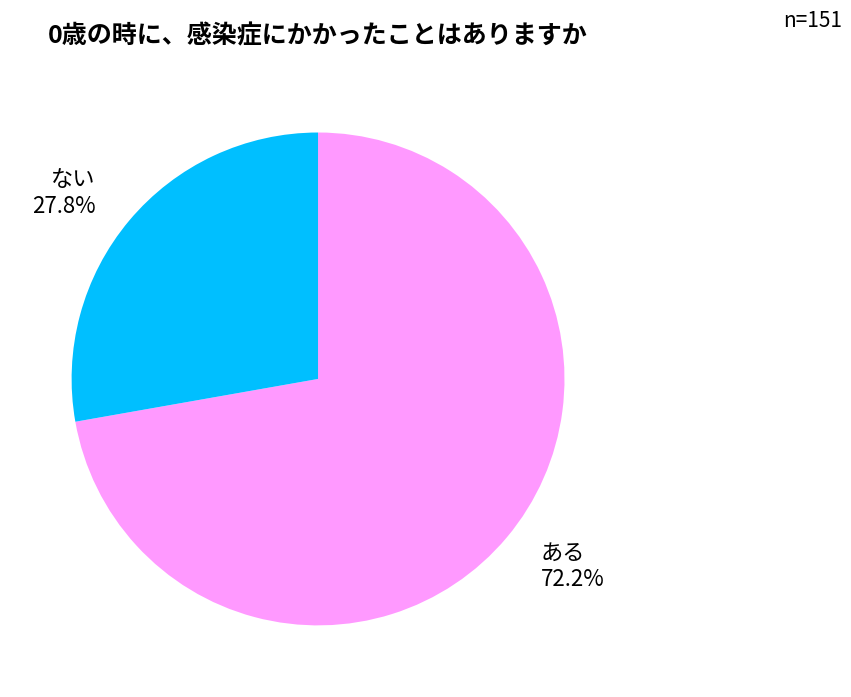

Do ある and ない together represent more than half of the pie?

Yes